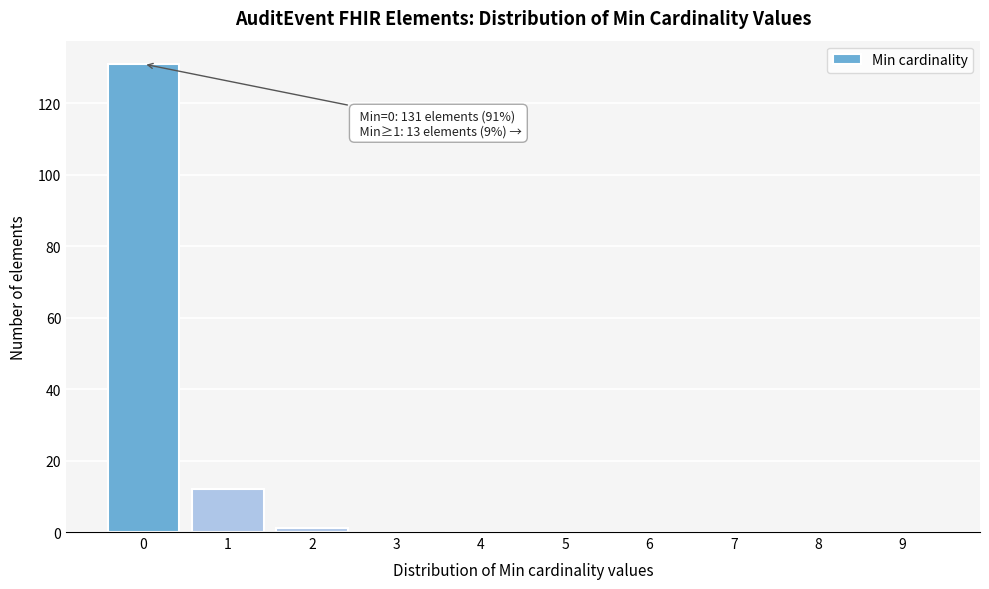

Reading left to right, what are all the values shown in this chart?

0=131	1=12	2=1	3=0	4=0	5=0	6=0	7=0	8=0	9=0